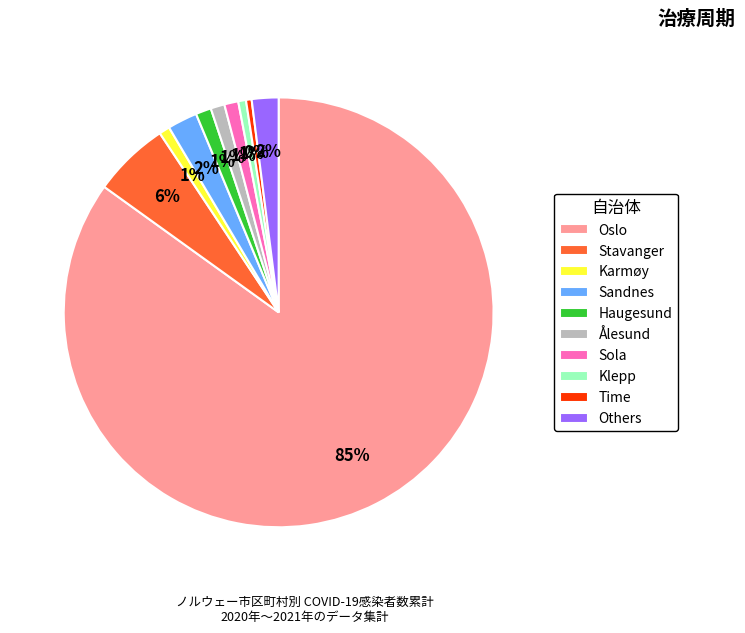

True or false: Sandnes accounts for 2% of the total.

True